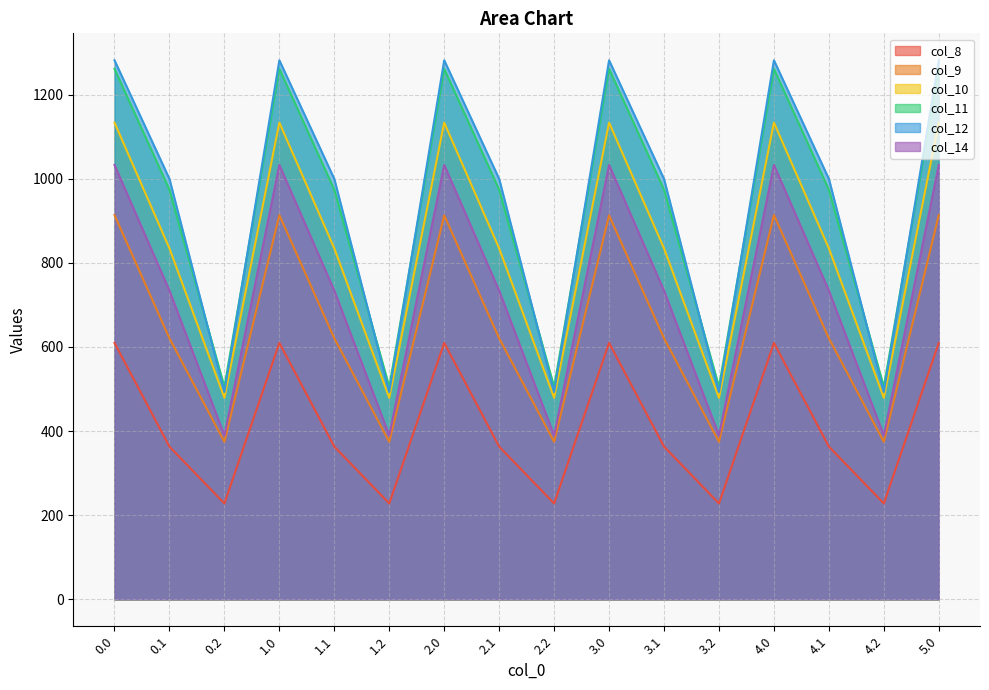

True or false: col_11 and col_9 cross at least once.

False